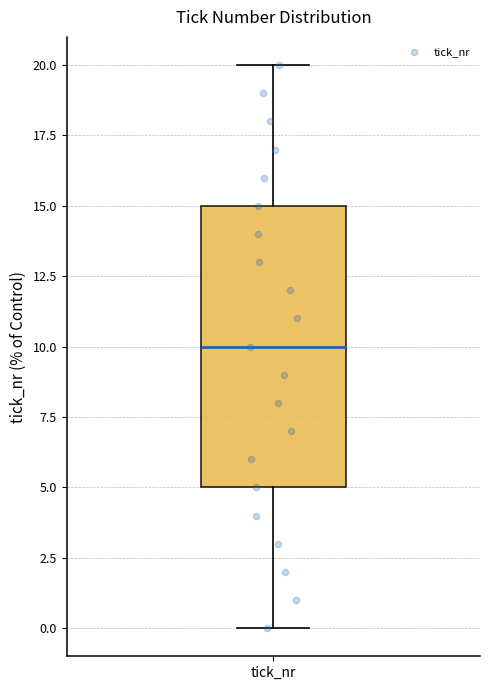

Where does the median line of the box for tick_nr sit on the y-axis? The values are not printed on the chart, so give them approximately, as read against the axis.

10